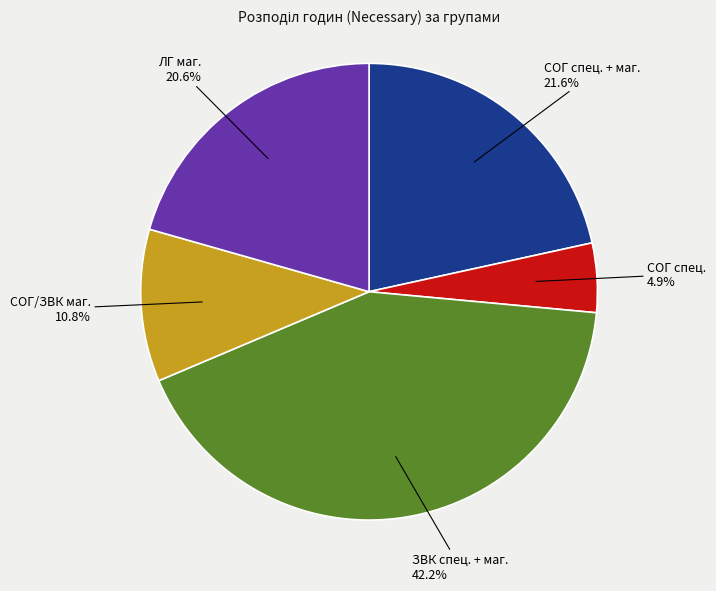

Is ЗВК спец. + маг. the majority of the pie?

No